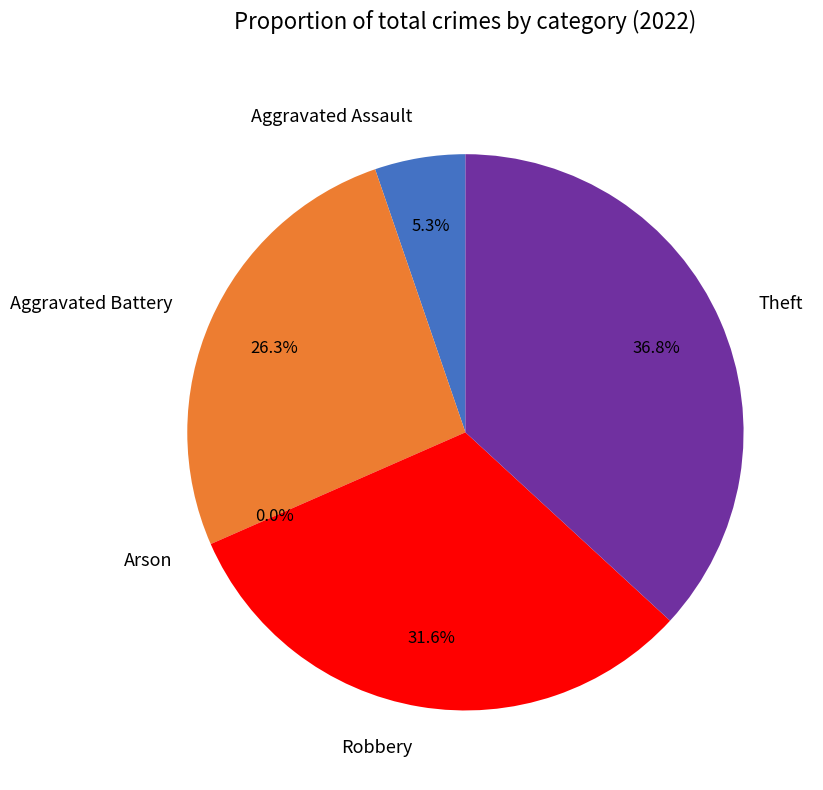

To the nearest percent, what percentage of the pie is Aggravated Assault?

5%